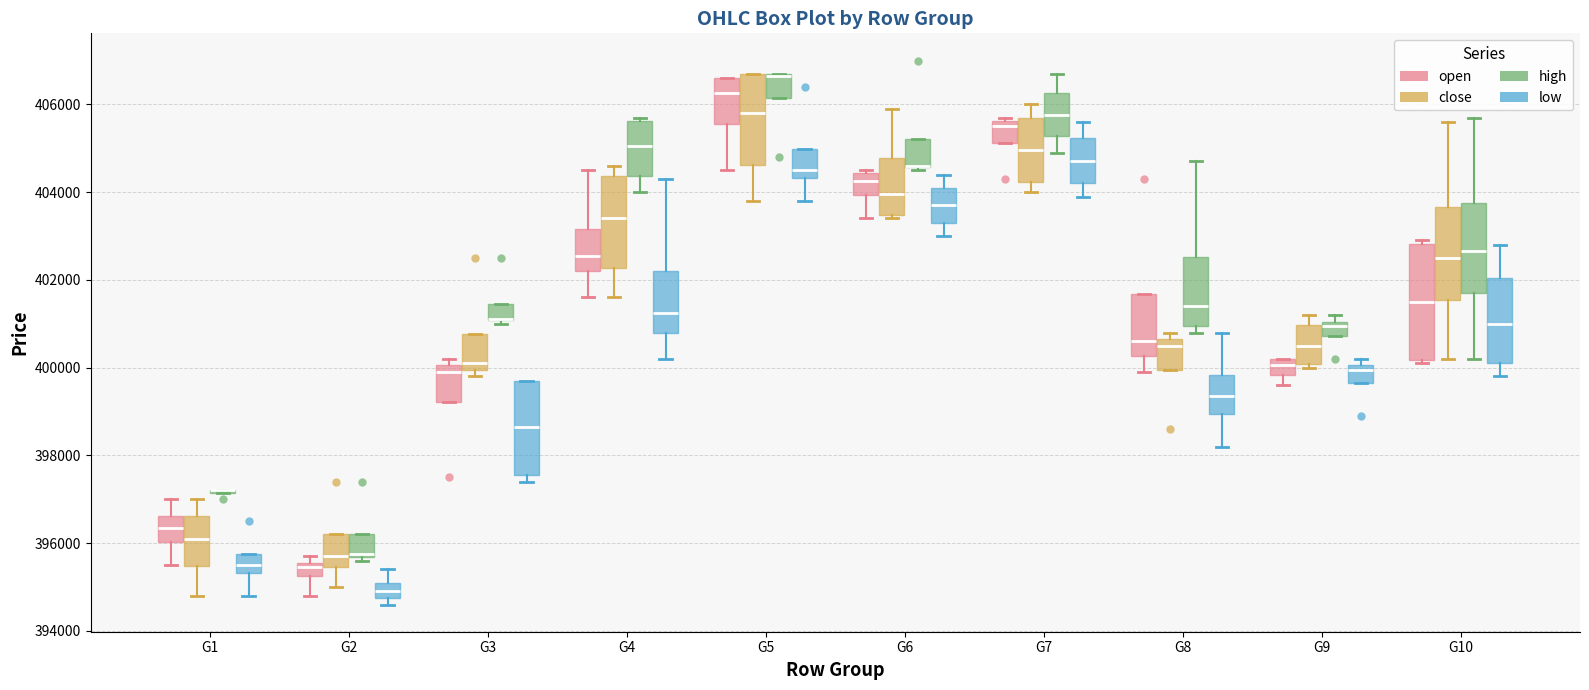

Reading left to right, read every box against the y-axis: the position of its median line, the range the box covers, and the ends of its whiskers. The values are not printed on the chart, so give them approximately, as read against the axis.

G1 (open): median 396400, box 396000 to 396600, whiskers 395600 to 397000
G1 (close): median 396200, box 395400 to 396600, whiskers 394800 to 397000
G1 (high): box collapsed to a line at 397200, whiskers 397200 to 397200
G1 (low): median 395600, box 395400 to 395800, whiskers 394800 to 395800
G2 (open): median 395400, box 395200 to 395600, whiskers 394800 to 395800
G2 (close): median 395800, box 395400 to 396200, whiskers 395000 to 396200
G2 (high): median 395800, box 395600 to 396200, whiskers 395600 (just below the box's lower edge) to 396200
G2 (low): median 395000, box 394800 to 395200, whiskers 394600 to 395400
G3 (open): median 400000 (just below the box's upper edge), box 399200 to 400000, whiskers 399200 to 400200
G3 (close): median 400200, box 400000 to 400800, whiskers 399800 to 400800
G3 (high): median 401200 (drawn on the box's lower edge), box 401000 to 401400, whiskers 401000 (just below the box's lower edge) to 401400
G3 (low): median 398600, box 397600 to 399800, whiskers 397400 to 399800
G4 (open): median 402600, box 402200 to 403200, whiskers 401600 to 404600
G4 (close): median 403400, box 402200 to 404400, whiskers 401600 to 404600
G4 (high): median 405000, box 404400 to 405600, whiskers 404000 to 405800
G4 (low): median 401200, box 400800 to 402200, whiskers 400200 to 404400
G5 (open): median 406200, box 405600 to 406600, whiskers 404600 to 406600
G5 (close): median 405800, box 404600 to 406800, whiskers 403800 to 406800
G5 (high): median 406600 (drawn on the box's upper edge), box 406200 to 406800, whiskers 406200 to 406800
G5 (low): median 404600, box 404400 to 405000, whiskers 403800 to 405000
G6 (open): median 404200, box 404000 to 404400, whiskers 403400 to 404600
G6 (close): median 404000, box 403400 to 404800, whiskers 403400 (just below the box's lower edge) to 406000
G6 (high): median 404600 (drawn on the box's lower edge), box 404600 to 405200, whiskers 404600 (just below the box's lower edge) to 405200
G6 (low): median 403800, box 403400 to 404200, whiskers 403000 to 404400
G7 (open): median 405600 (just below the box's upper edge), box 405200 to 405600, whiskers 405200 to 405800
G7 (close): median 405000, box 404200 to 405800, whiskers 404000 to 406000
G7 (high): median 405800, box 405200 to 406200, whiskers 405000 to 406800
G7 (low): median 404800, box 404200 to 405200, whiskers 404000 to 405600
G8 (open): median 400600, box 400200 to 401600, whiskers 400000 to 401600
G8 (close): median 400600 (just below the box's upper edge), box 400000 to 400600, whiskers 400000 to 400800
G8 (high): median 401400, box 401000 to 402600, whiskers 400800 to 404800
G8 (low): median 399400, box 399000 to 399800, whiskers 398200 to 400800
G9 (open): median 400000, box 399800 to 400200, whiskers 399600 to 400200
G9 (close): median 400600, box 400000 to 401000, whiskers 400000 (just below the box's lower edge) to 401200
G9 (high): median 401000 (just below the box's upper edge), box 400800 to 401000, whiskers 400800 to 401200
G9 (low): median 400000 (just below the box's upper edge), box 399600 to 400000, whiskers 399600 to 400200
G10 (open): median 401600, box 400200 to 402800, whiskers 400200 (just below the box's lower edge) to 403000
G10 (close): median 402600, box 401600 to 403600, whiskers 400200 to 405600
G10 (high): median 402600, box 401800 to 403800, whiskers 400200 to 405800
G10 (low): median 401000, box 400200 to 402000, whiskers 399800 to 402800